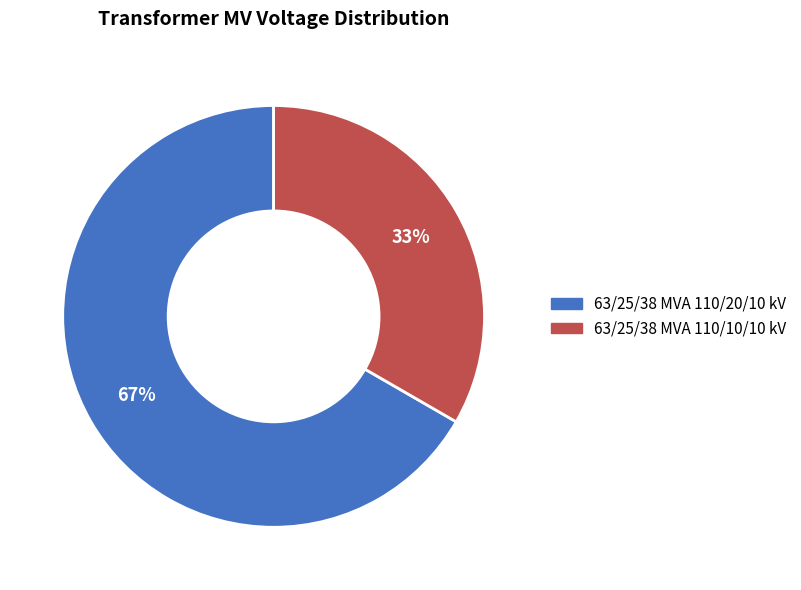

Is there any slice that represents more than half of the pie?

Yes